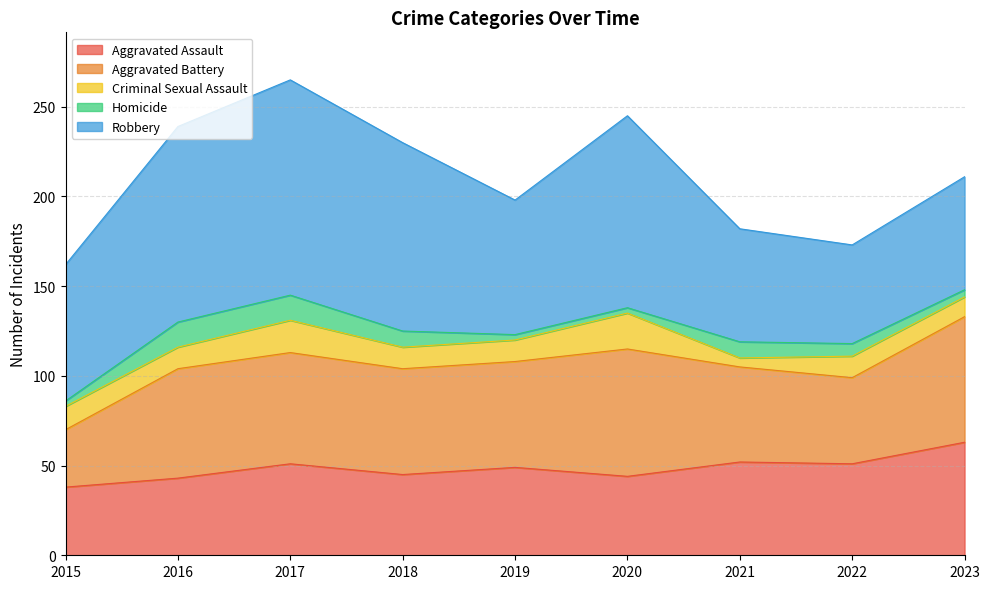

True or false: Robbery has more than 2 interior local peaks.

False